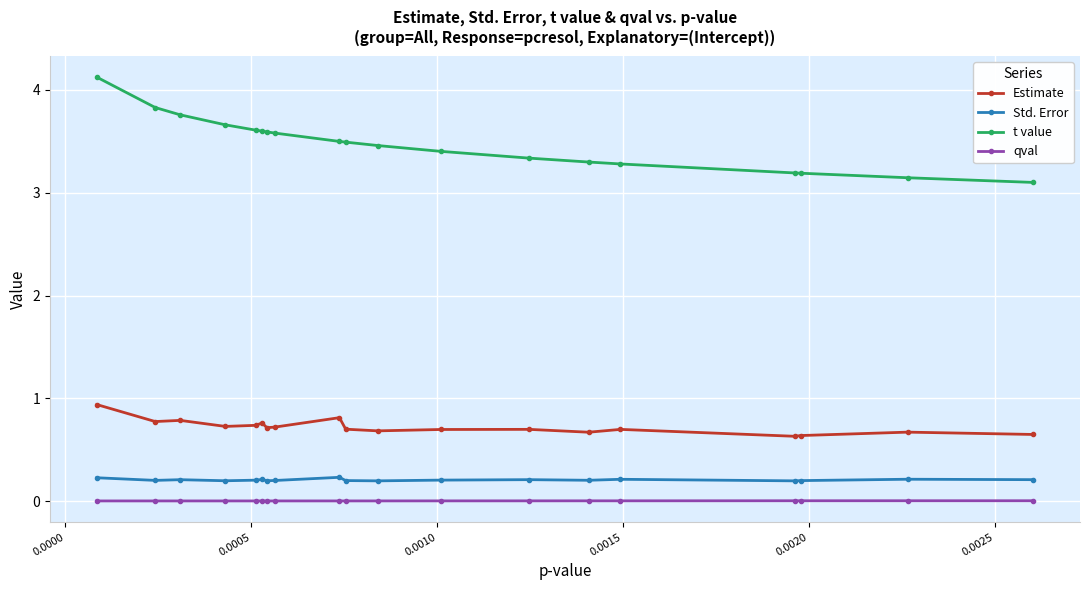

Which series has the largest range (max minus min)?

t value